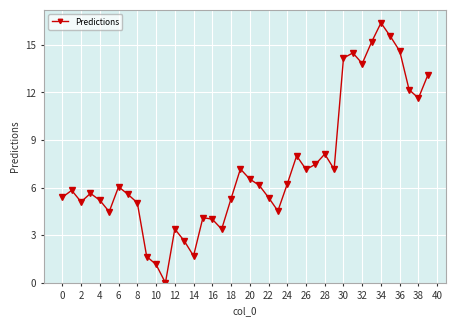

What is the sum of all values?

290.7